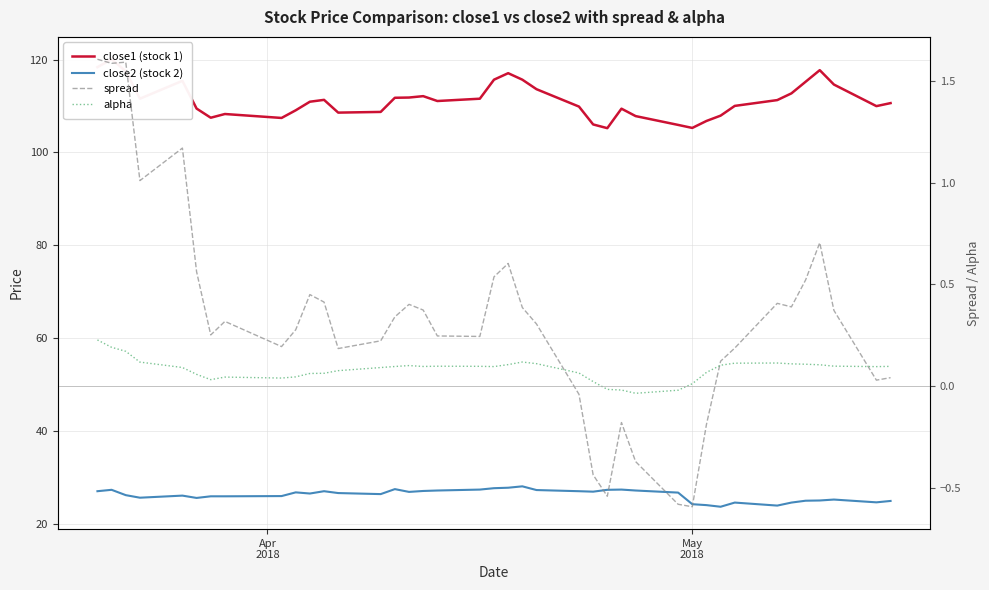

What is the difference between the maximum and minimum values in the alpha series?

0.3